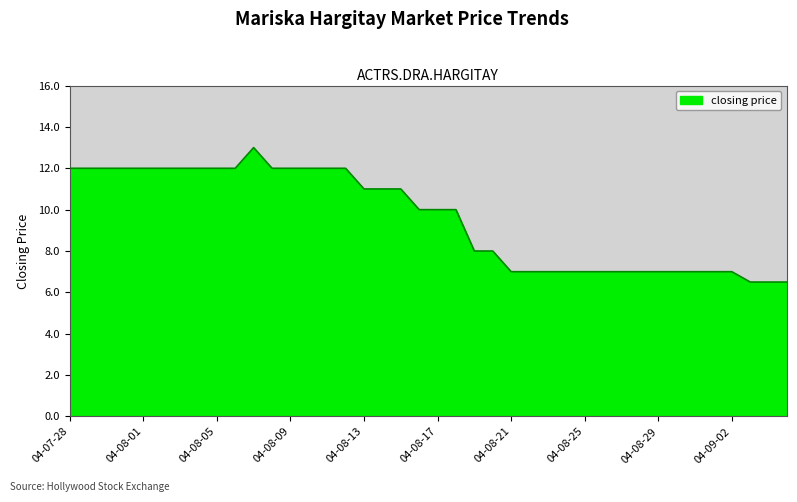

What is the label of the 12th point from the left?

2004-08-08